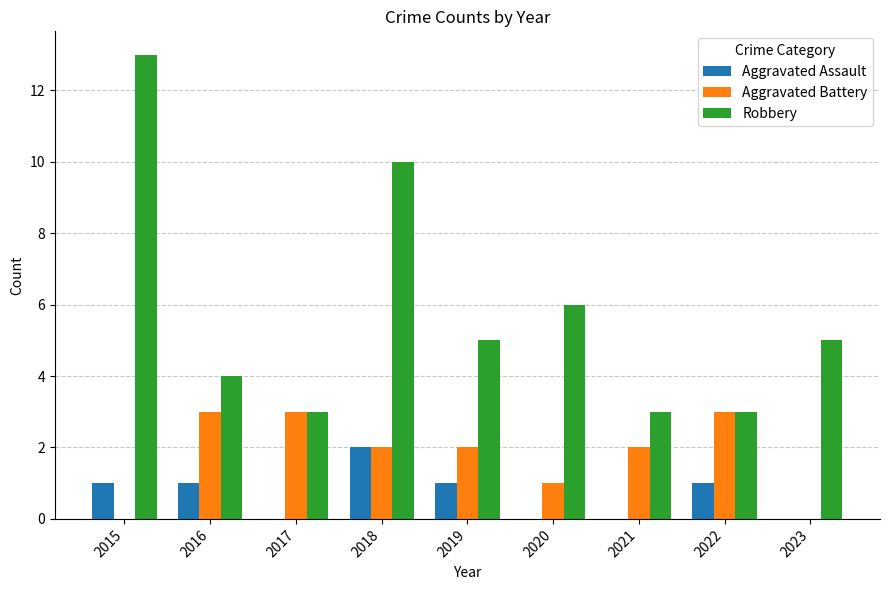

Count the number of data series in this chart.

3